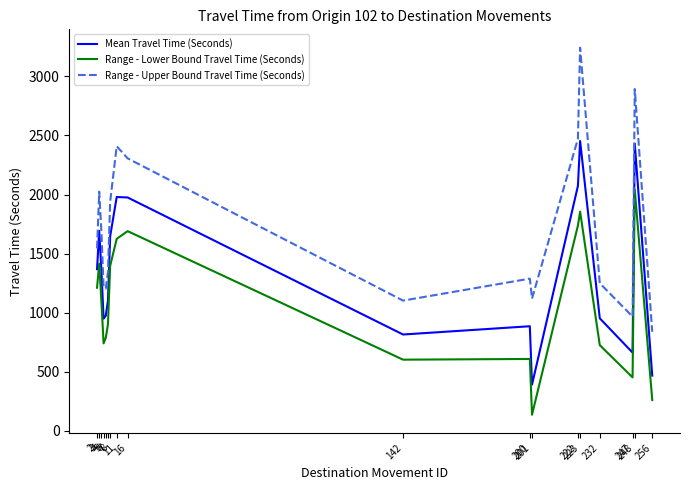

Which series has the largest range (max minus min)?

Range - Upper Bound Travel Time (Seconds)